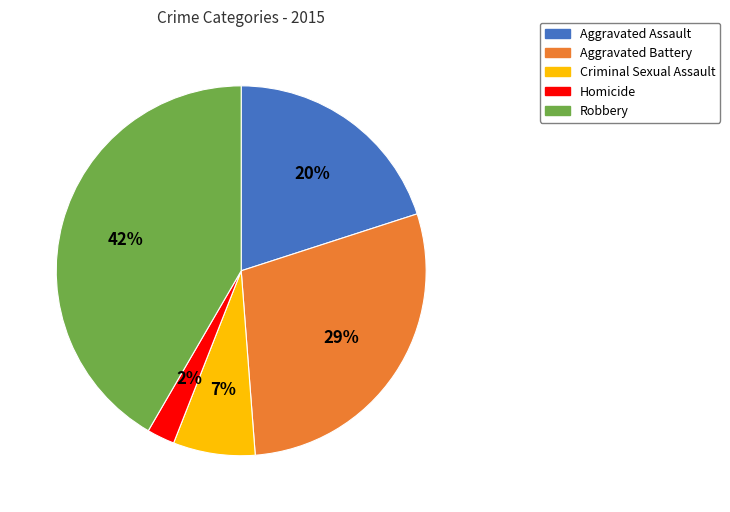

Approximately how many times larger is the value at Aggravated Assault compared to Robbery?

0.5